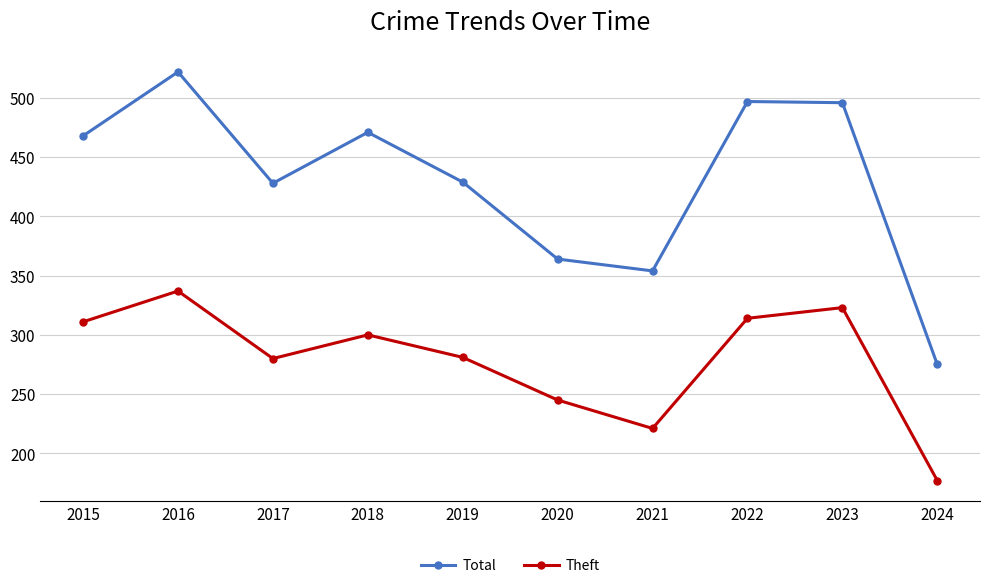

Between 2015 and 2020, which series saw the biggest shift?

Total